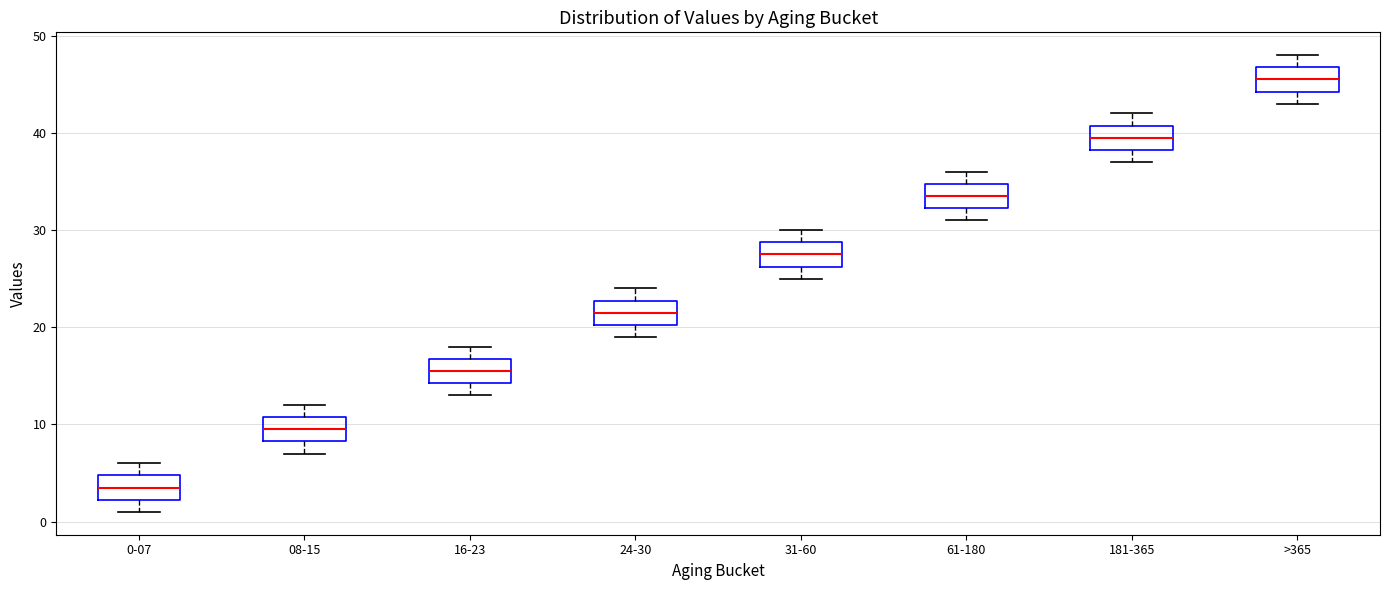

Reading left to right, transcribe this box plot: for each box, give where its median line is, the range the box spans, and where its two whiskers end, as read against the y-axis. The values are not printed on the chart, so give them approximately, as read against the axis.

0-07: median 4, box 2 to 5, whiskers 1 to 6
08-15: median 10, box 8 to 11, whiskers 7 to 12
16-23: median 16, box 14 to 17, whiskers 13 to 18
24-30: median 22, box 20 to 23, whiskers 19 to 24
31-60: median 28, box 26 to 29, whiskers 25 to 30
61-180: median 34, box 32 to 35, whiskers 31 to 36
181-365: median 40, box 38 to 41, whiskers 37 to 42
>365: median 46, box 44 to 47, whiskers 43 to 48